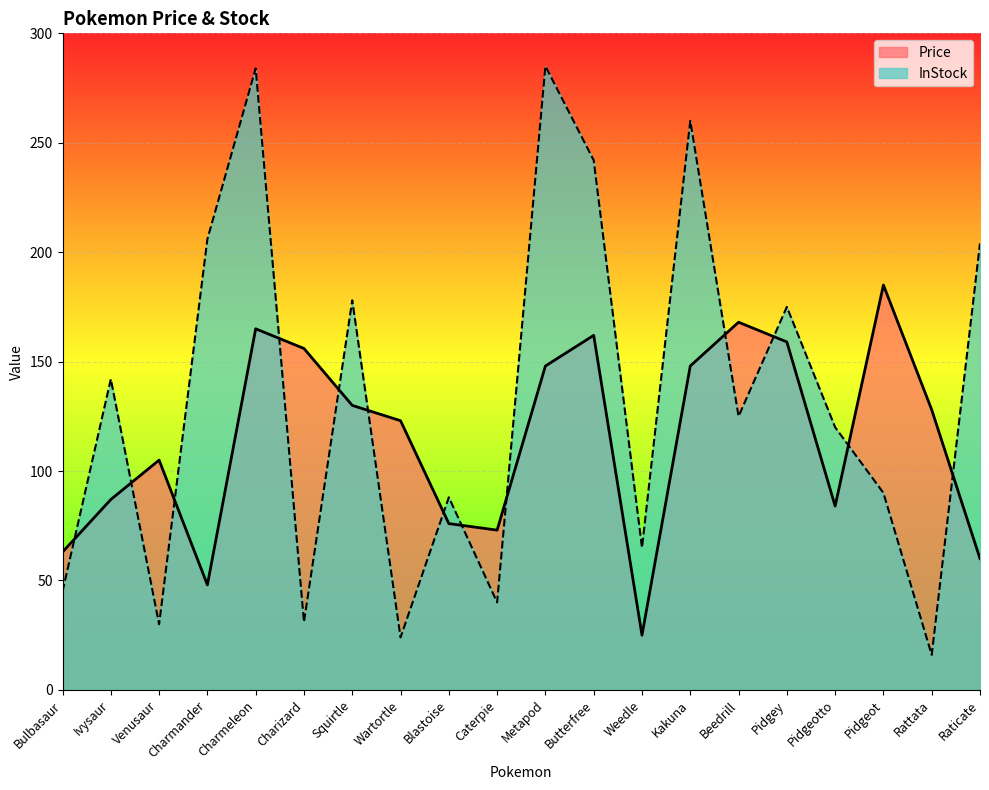

Which series has the largest range (max minus min)?

InStock